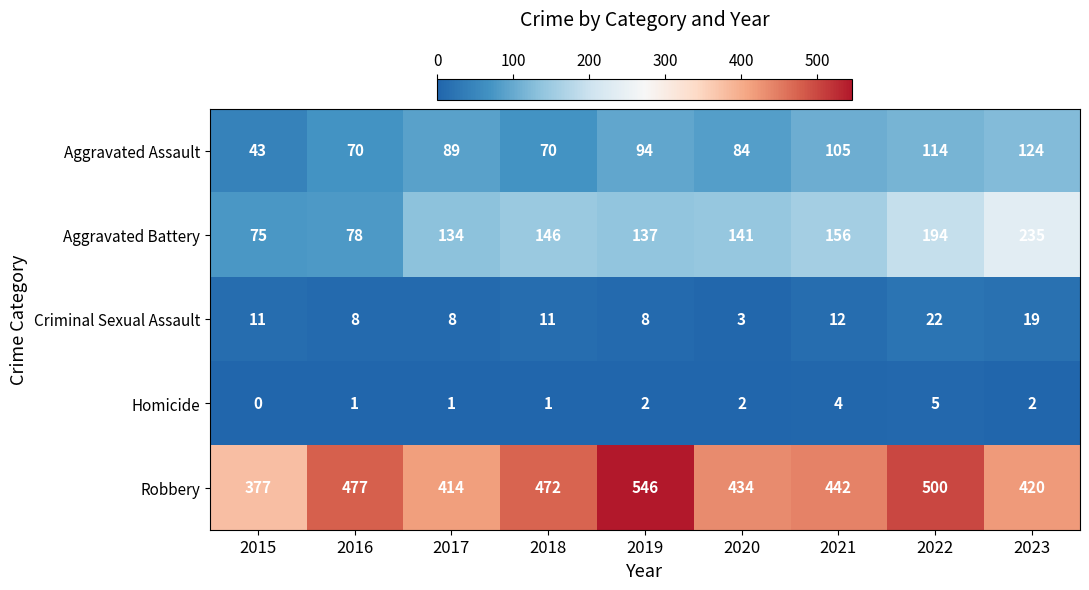

How many values in the Aggravated Battery series are below 141?

4